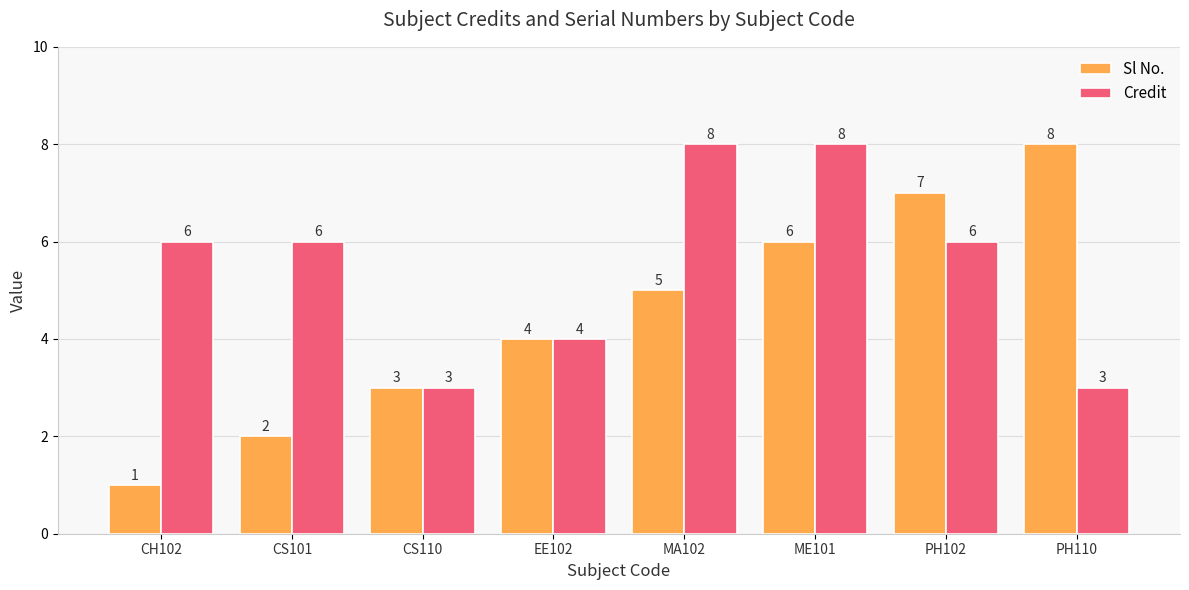

At CS101, list the series in order from largest to smallest.

Credit, Sl No.